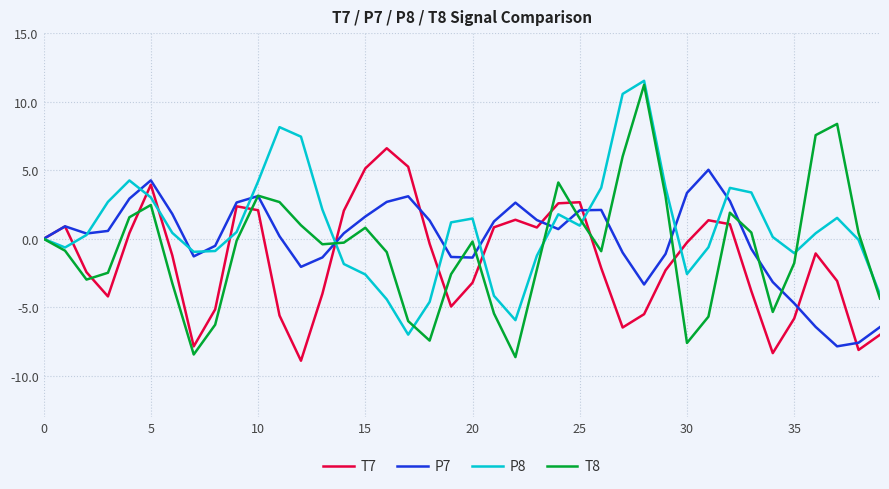

Which series has the largest range (max minus min)?

T8